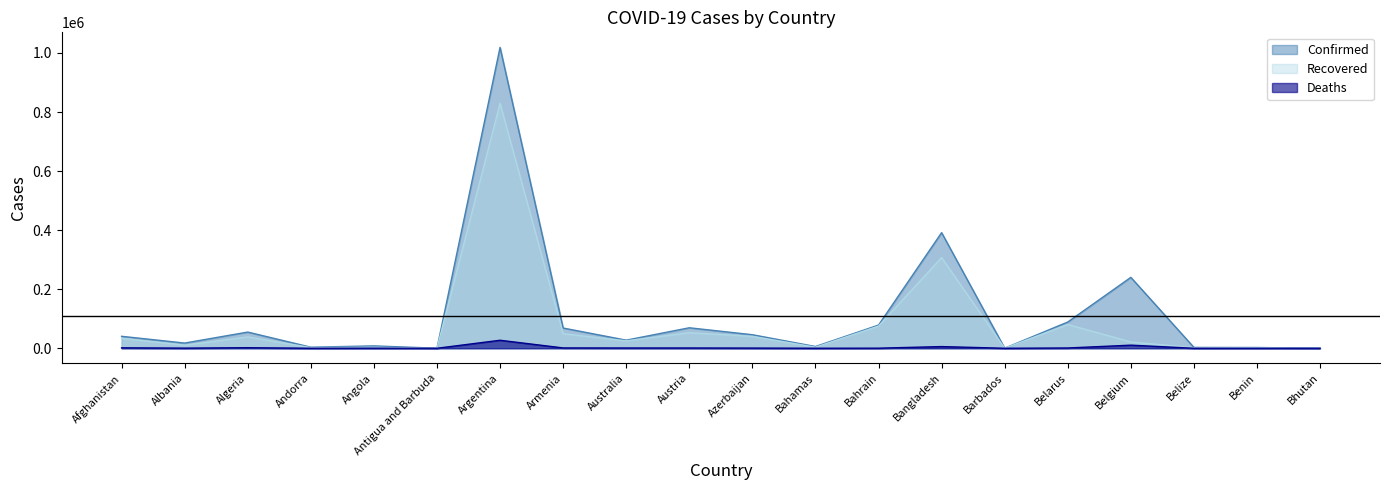

The value of Deaths at Belize is 71. True or false?

False